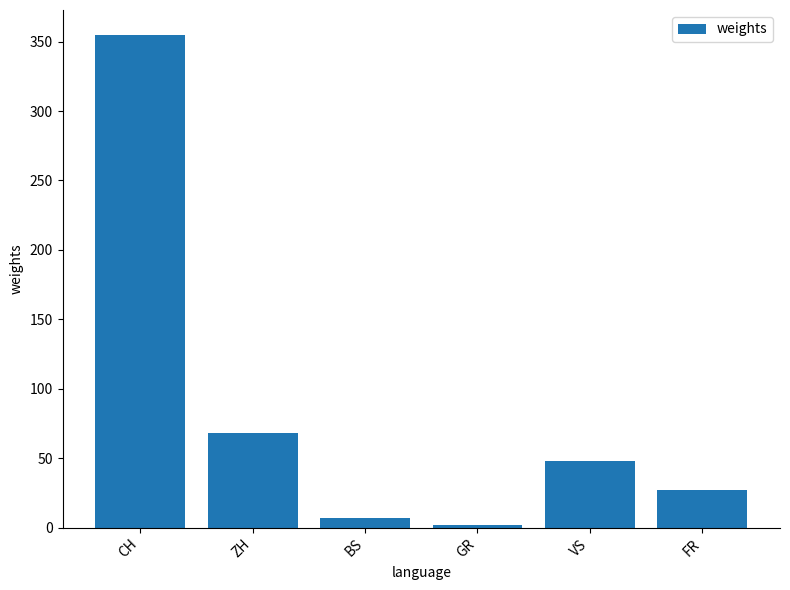

How many data points are less than 48?

3